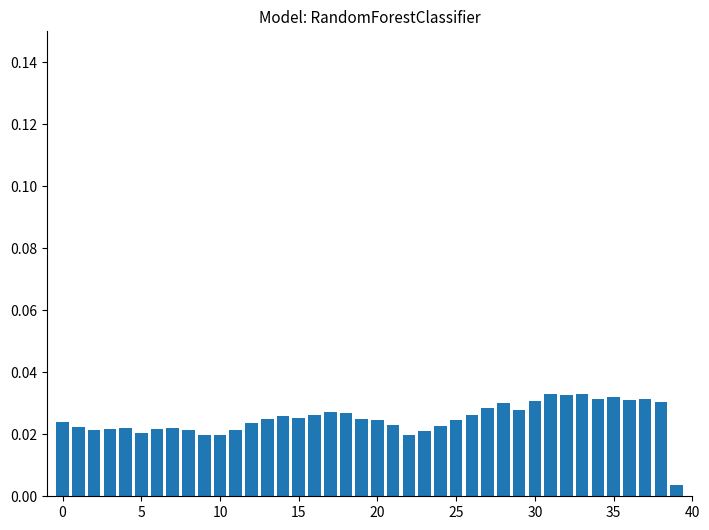

Count the values in the range 0 to 1.

40